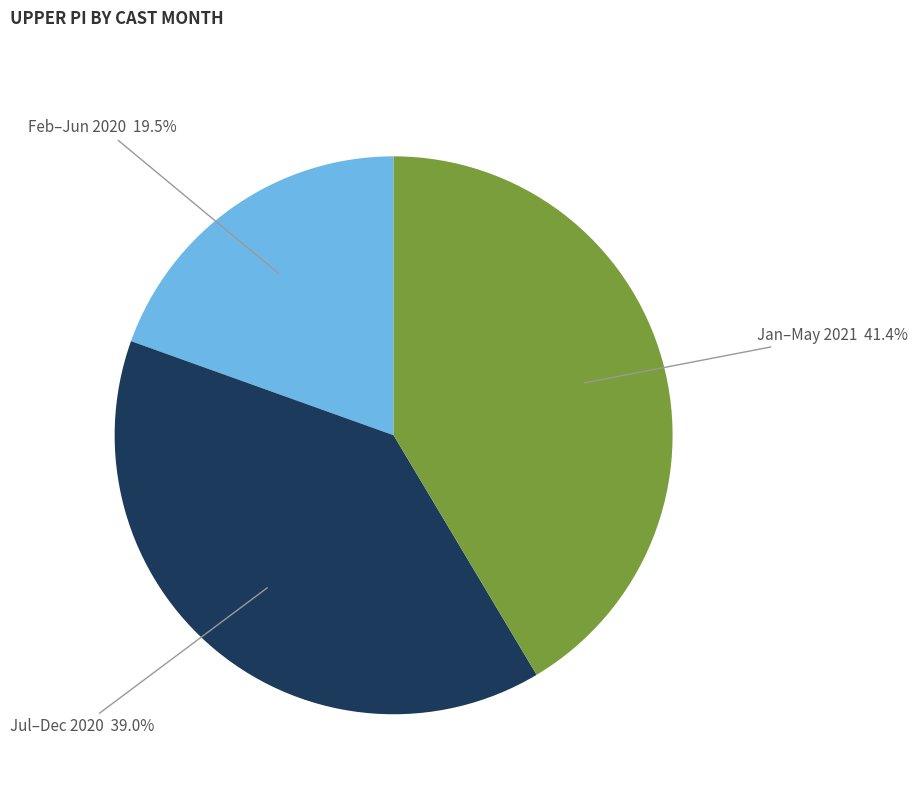

Is there any slice that represents more than half of the pie?

No